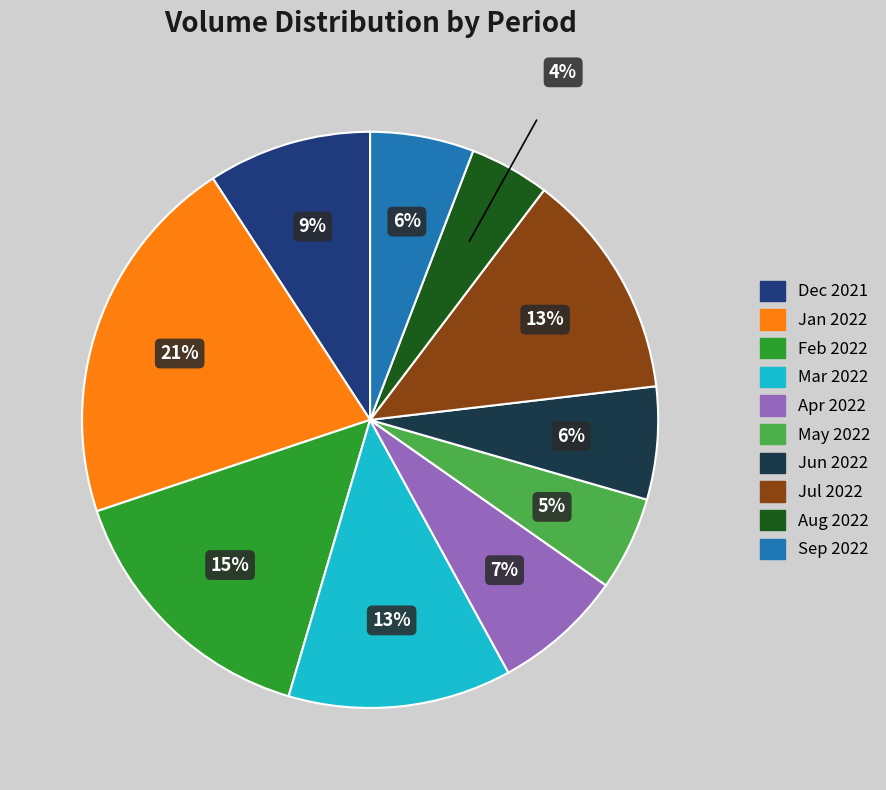

Count the number of slices in the pie.

10